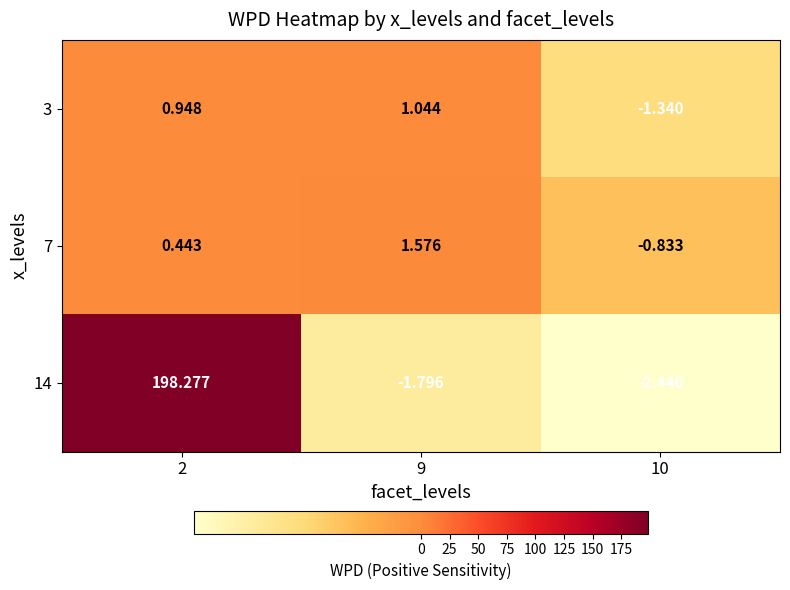

Is the value of 7 at 9 greater than the value of 3 at 10?

Yes